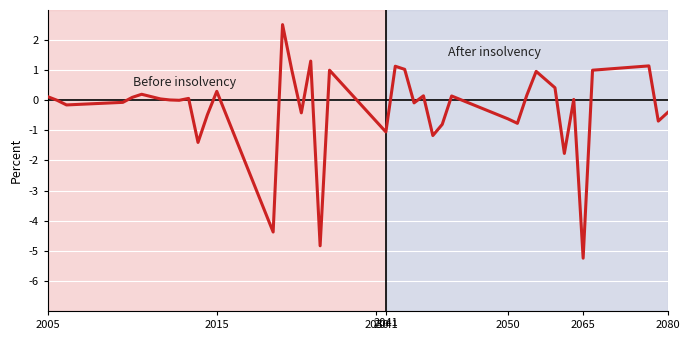

What is the smallest value displayed?

-5.2